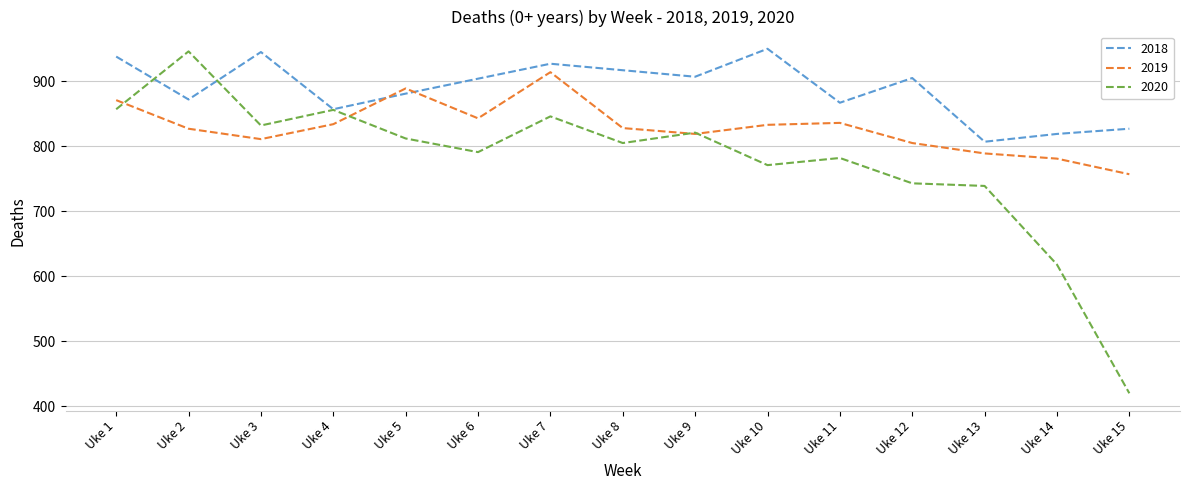

Rank the series by their average value, from lowest to highest.

2020, 2019, 2018